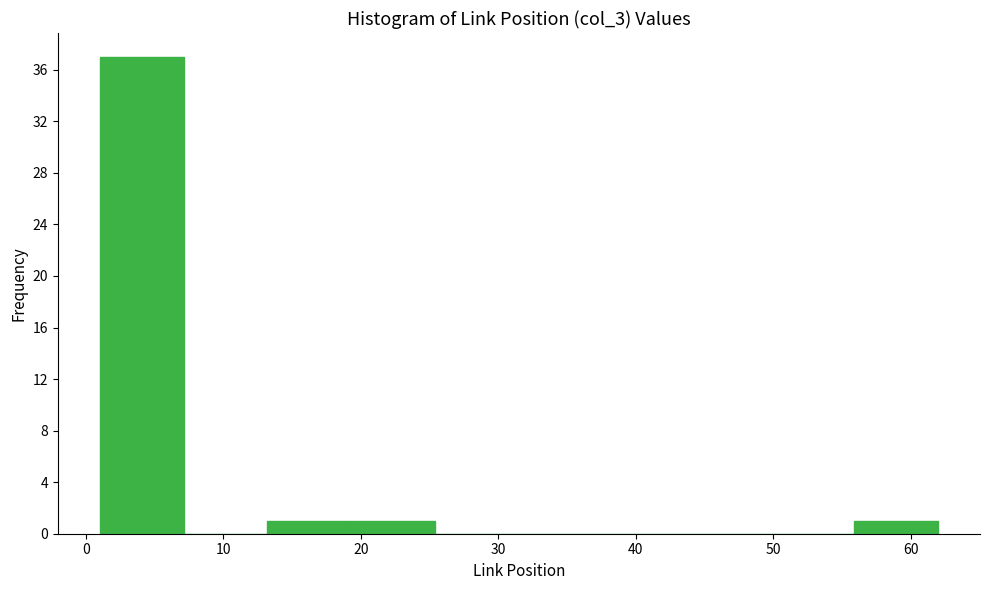

Which range on the x-axis has the tallest bar?

1.0 to 7.1